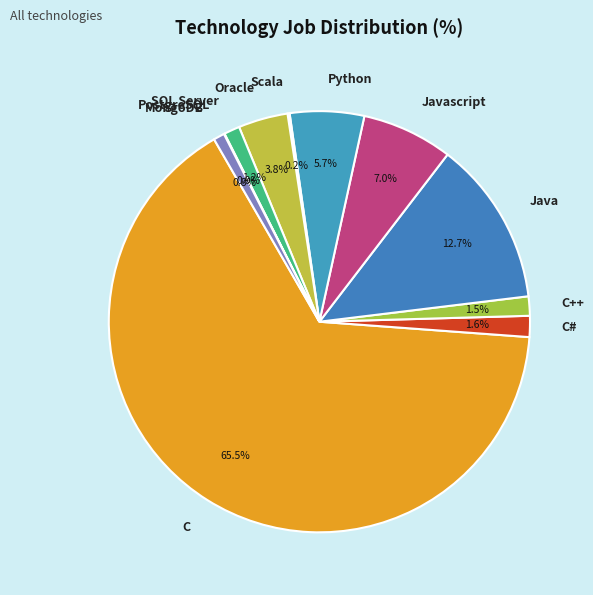

To the nearest percent, what percentage of the pie is Javascript?

7%